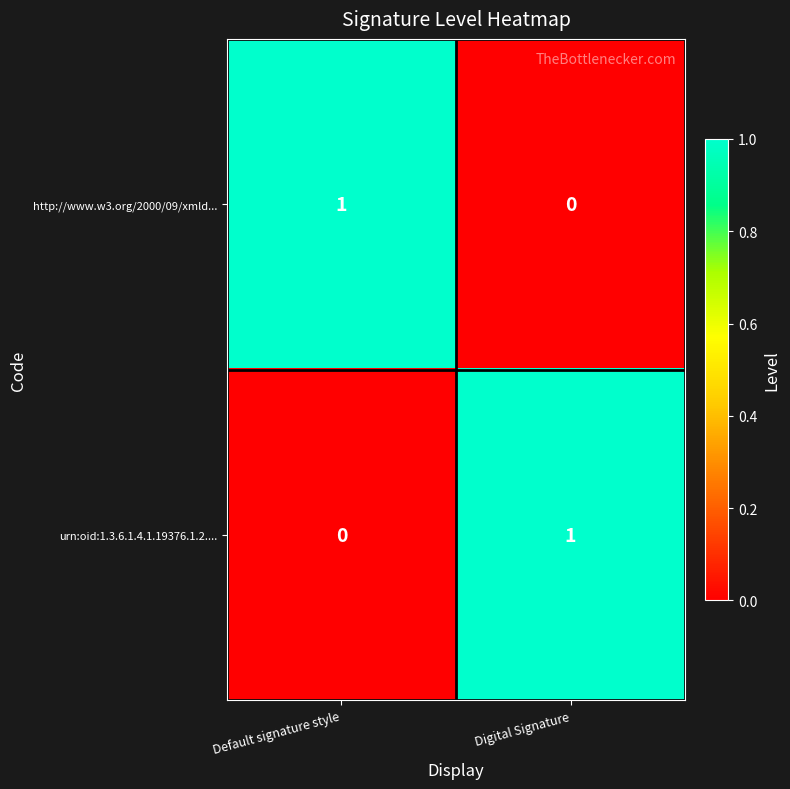

How many data points does each series have?

2